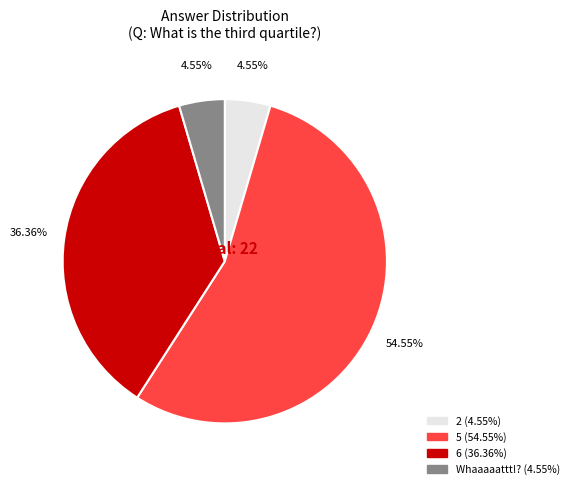

Does 5 represent more than half of the total?

Yes